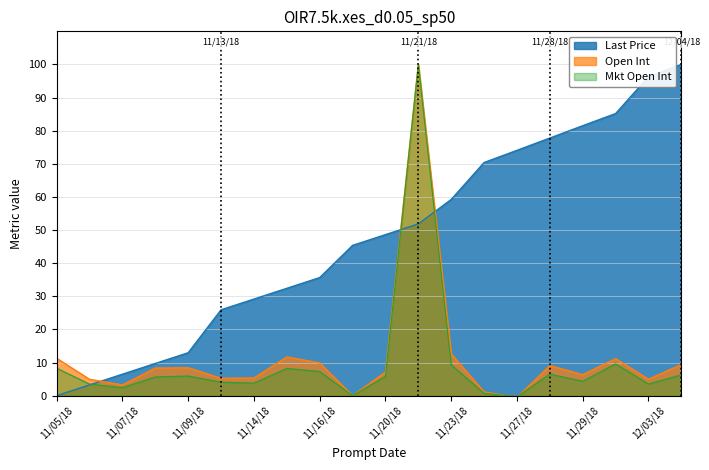

What is the spread (max minus min) of values at 11/07/18?

4.1